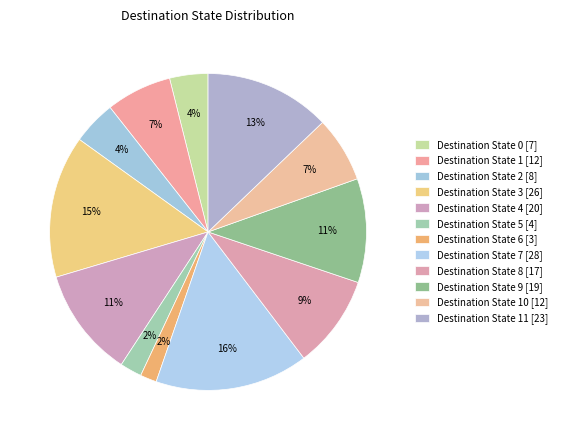

Rank the categories by value from highest to lowest.

7, 3, 11, 4, 9, 8, 1, 10, 2, 0, 5, 6